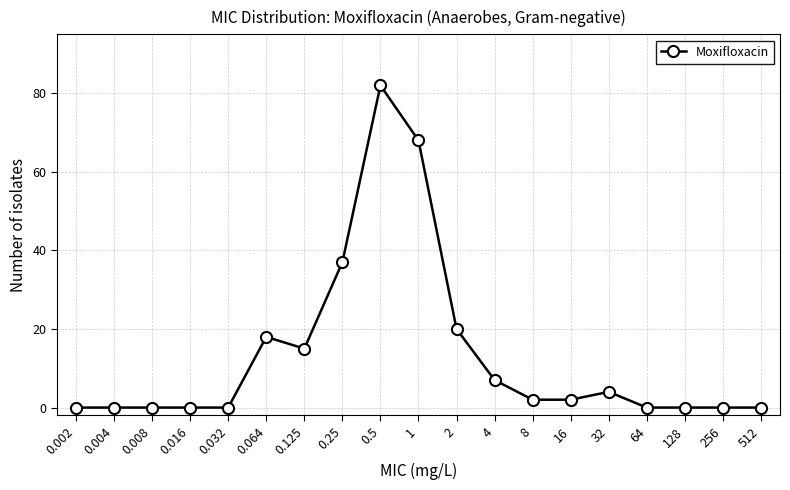

The chart shows a value of 0 at 0.032. True or false?

True